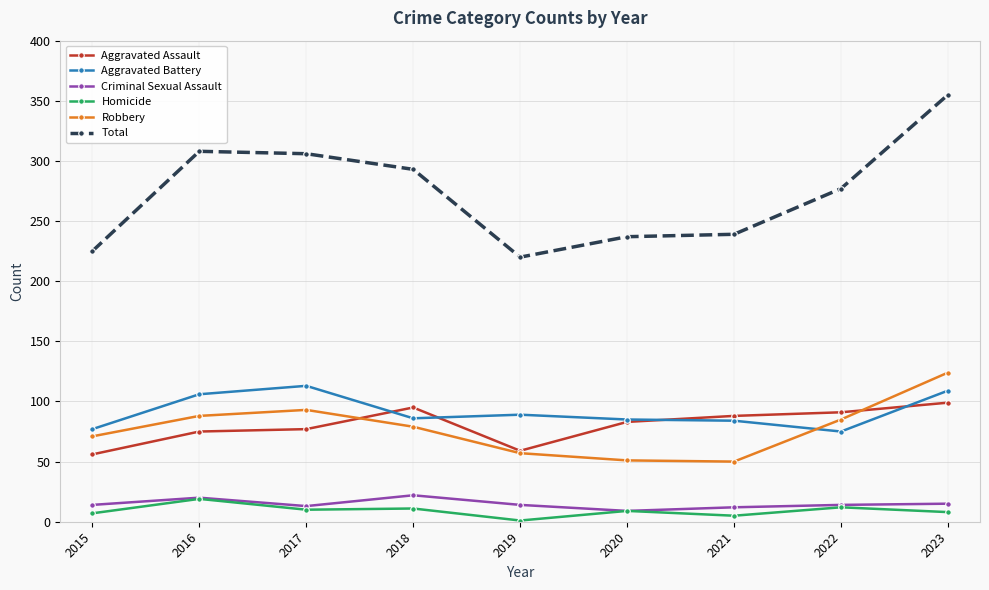

The Robbery series shows 28 at 2021. True or false?

False